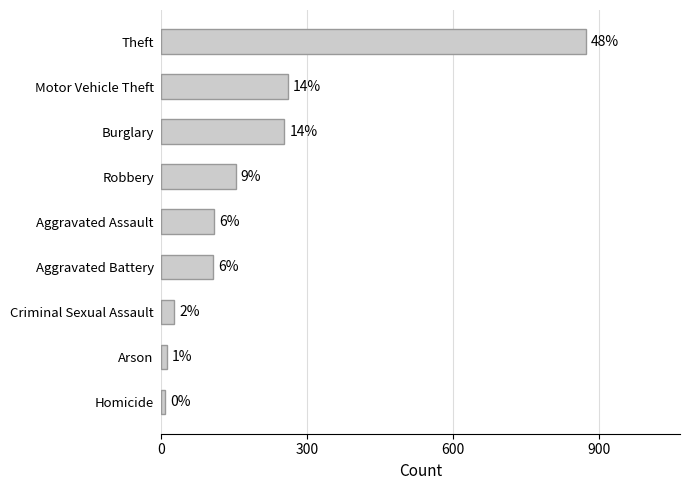

How many bars are there in total?

9